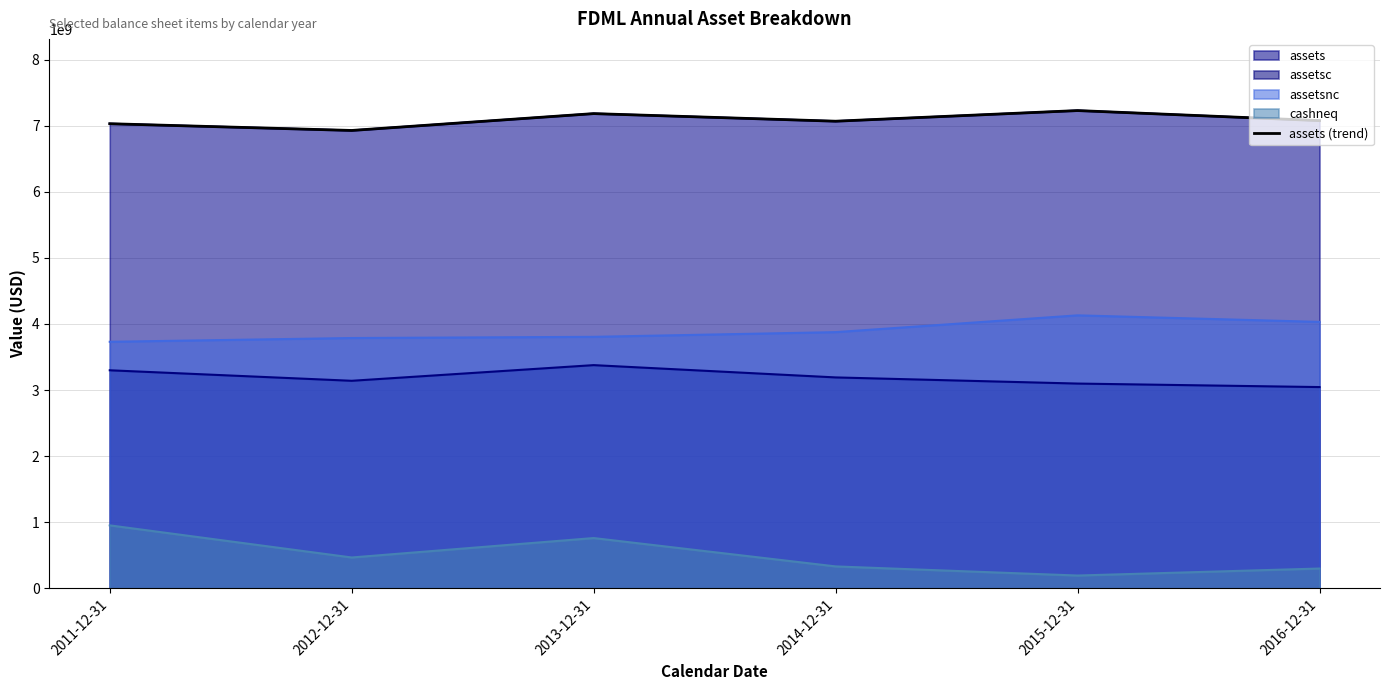

Where is the data nearest to the value 7077500000?

2016-12-31